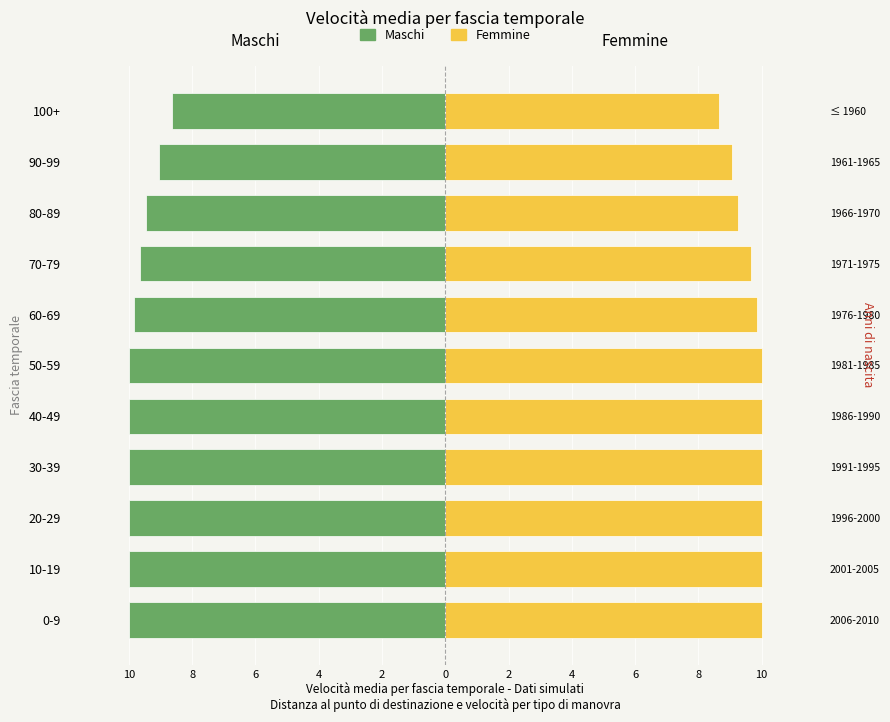

The Maschi series shows -6.3 at 40-49. True or false?

False